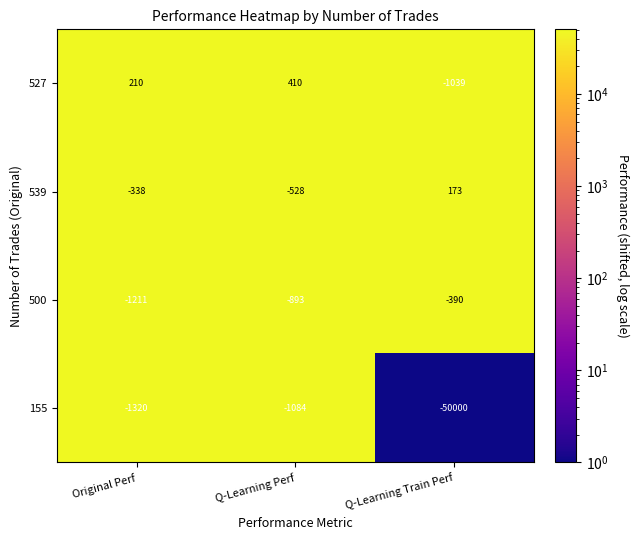

Reading left to right, what are all the values shown in this chart?

527: 210	410	-1039
539: -338	-528	173
500: -1211	-893	-390
155: -1320	-1084	-50000